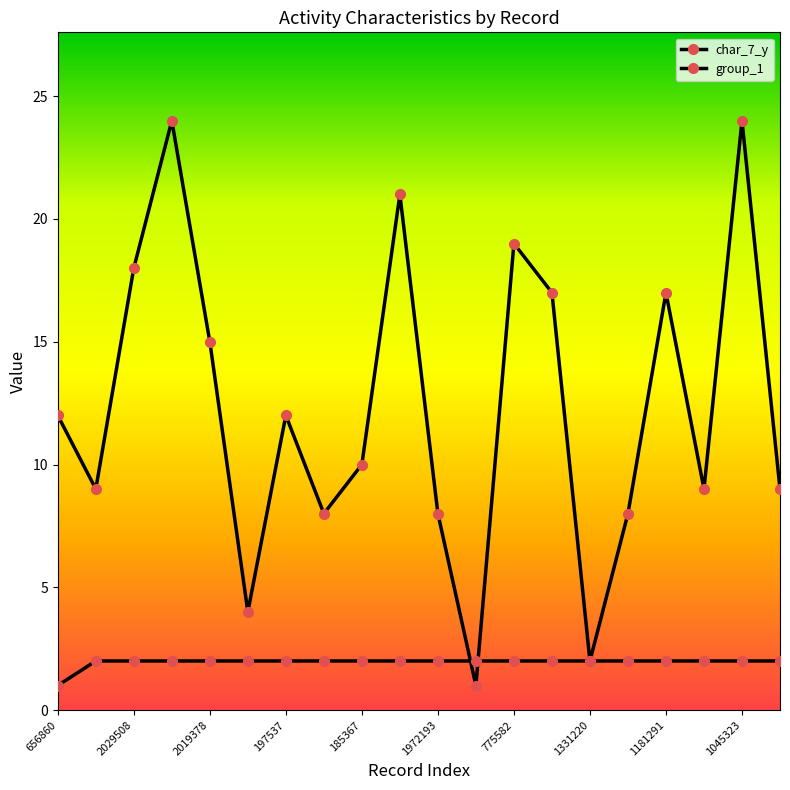

How many lines are shown in the chart?

2